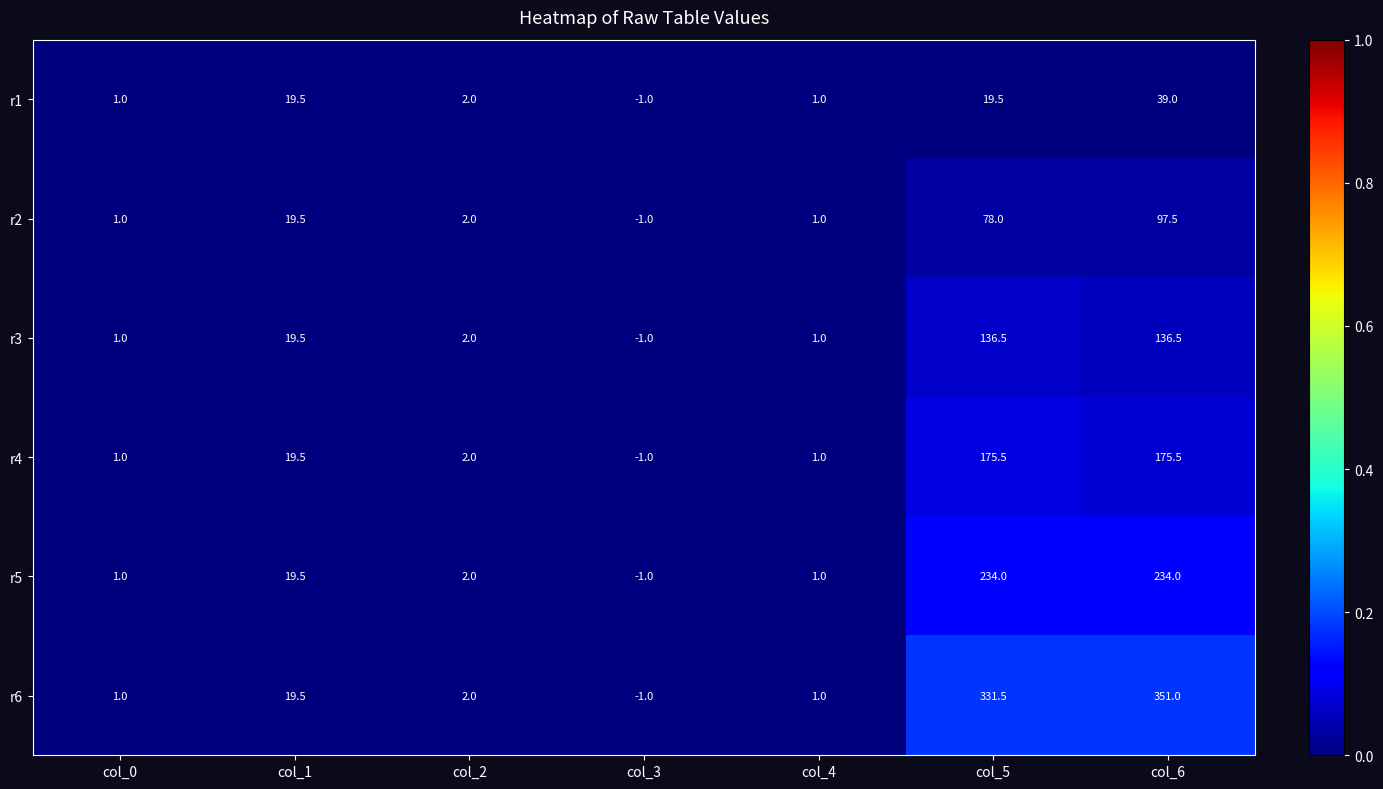

Which label corresponds to the largest value in the chart?

col_6